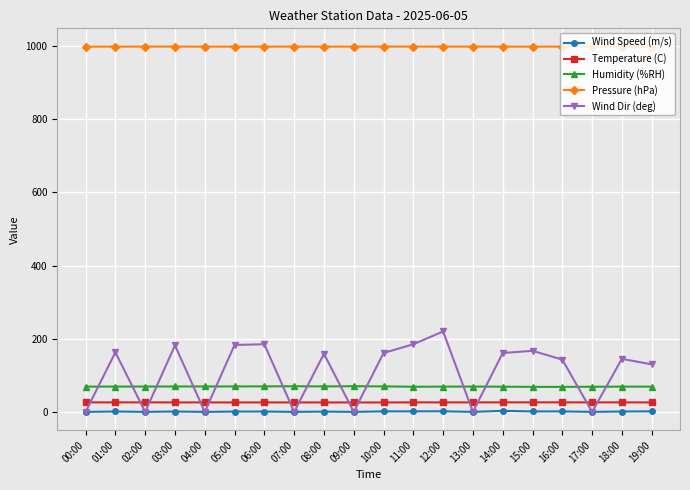

The value of Wind Dir (deg) at 02:00 is 0.0. True or false?

True